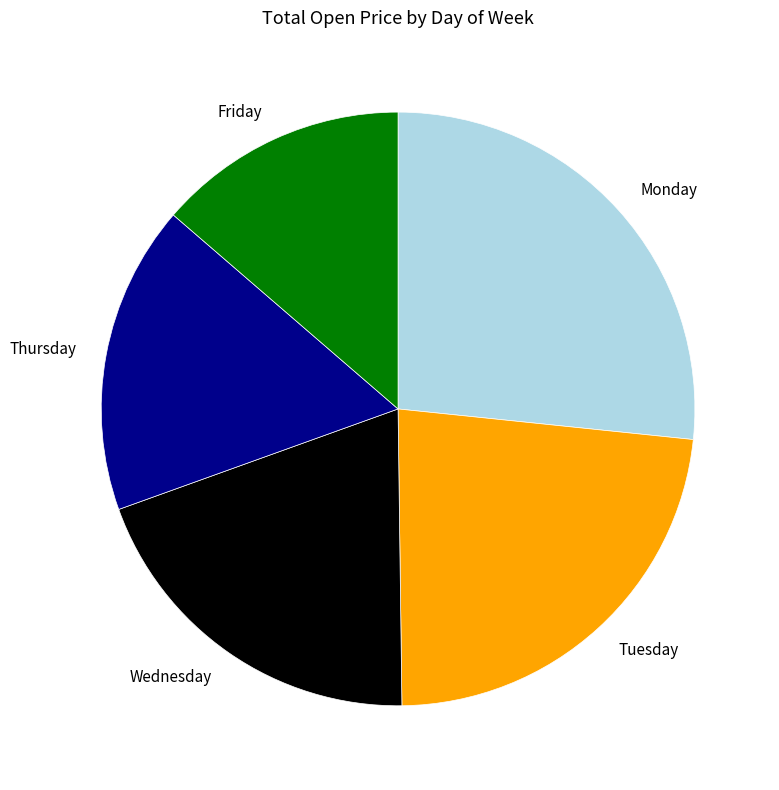

Which has a higher value, Friday or Monday?

Monday